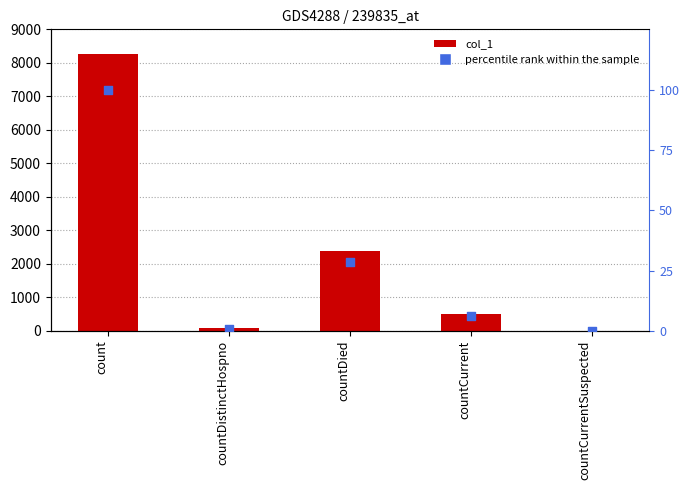

At which category is the sum across all series the highest?

count